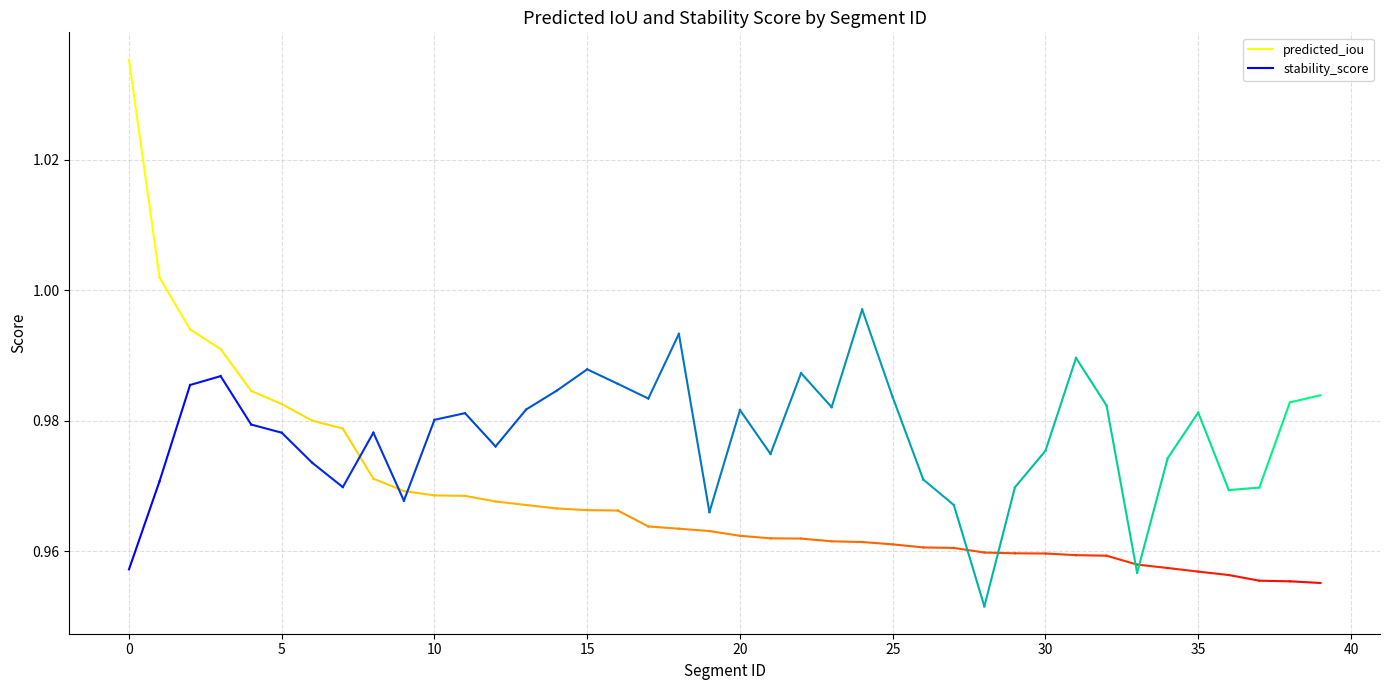

Which series has the largest range (max minus min)?

predicted_iou